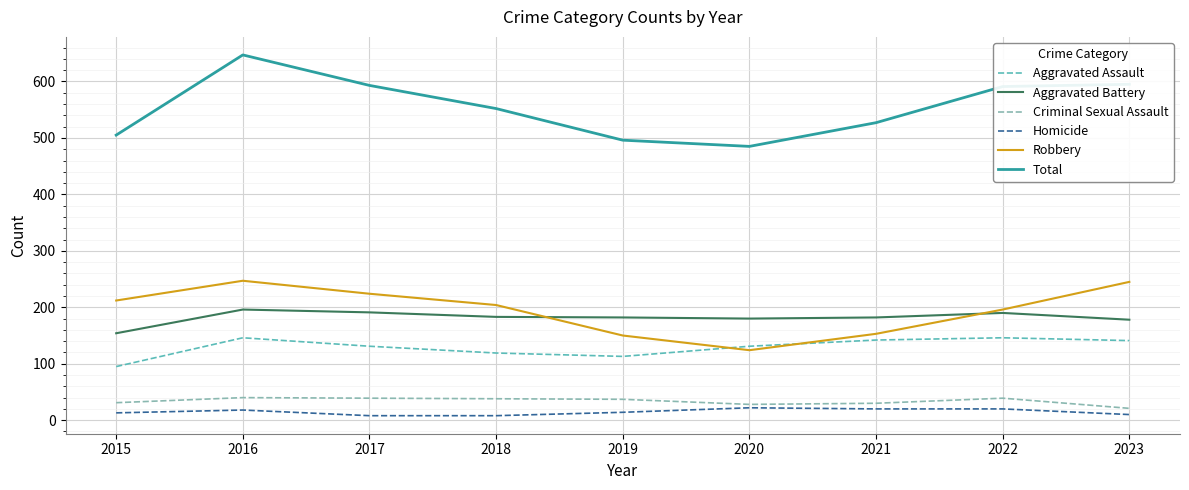

What is the spread (max minus min) of values at 2020?

463